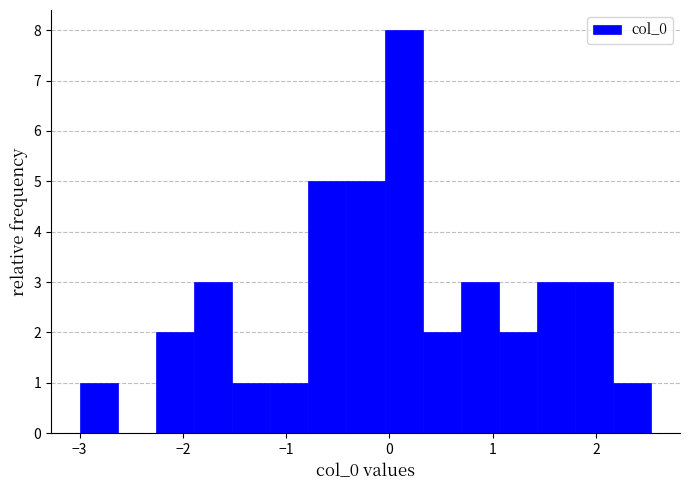

Read against the x-axis, roughly where is the centre of the tallest bar?

0.1